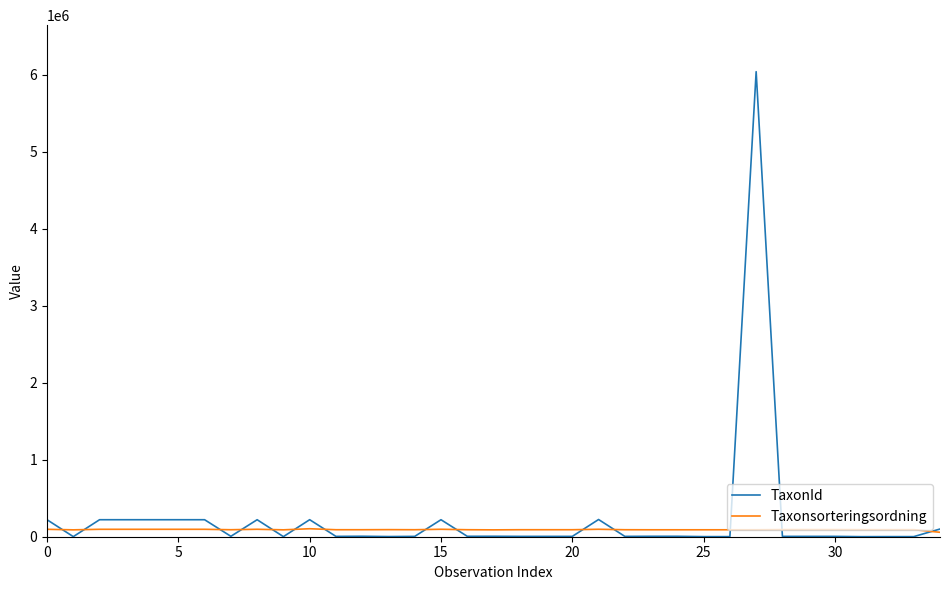

What are all the series names shown in the legend?

TaxonId, Taxonsorteringsordning